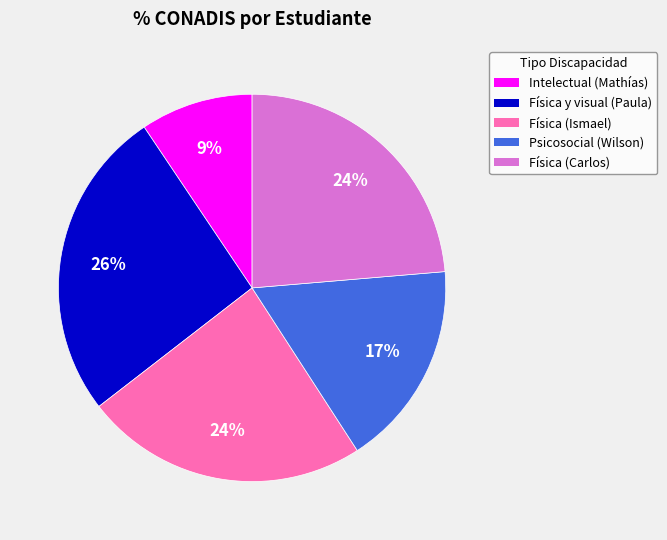

To the nearest percent, what is the average slice percentage?

20%